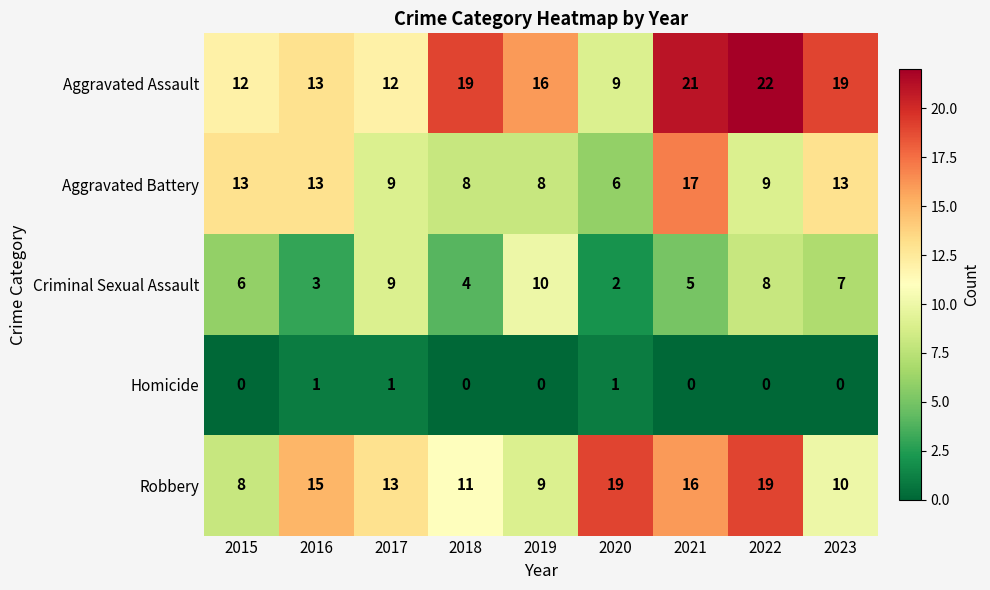

What is the approximate value of Aggravated Assault at 2015, to the nearest 5?

10